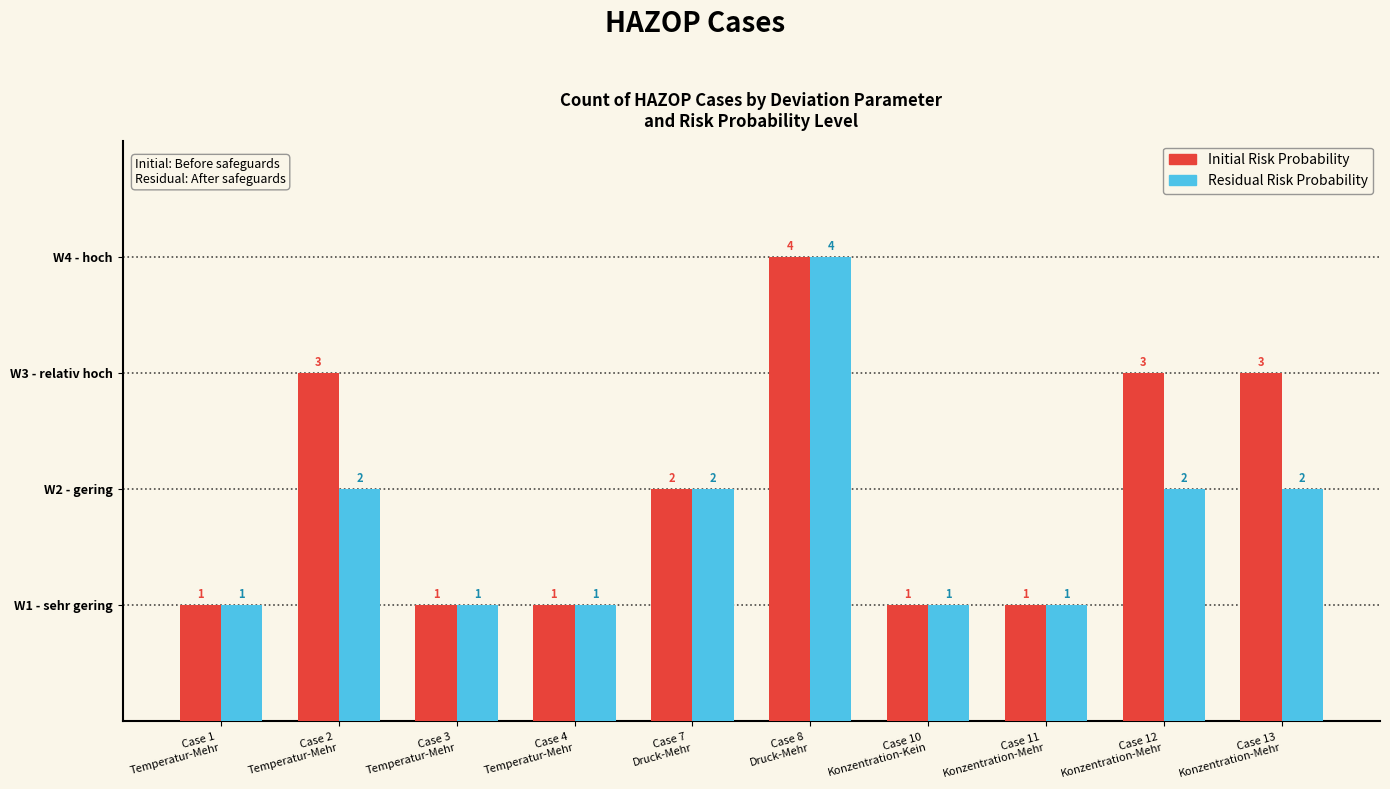

What is the approximate value of Residual Risk Probability at Case 11 
Konzentration-Mehr?

1